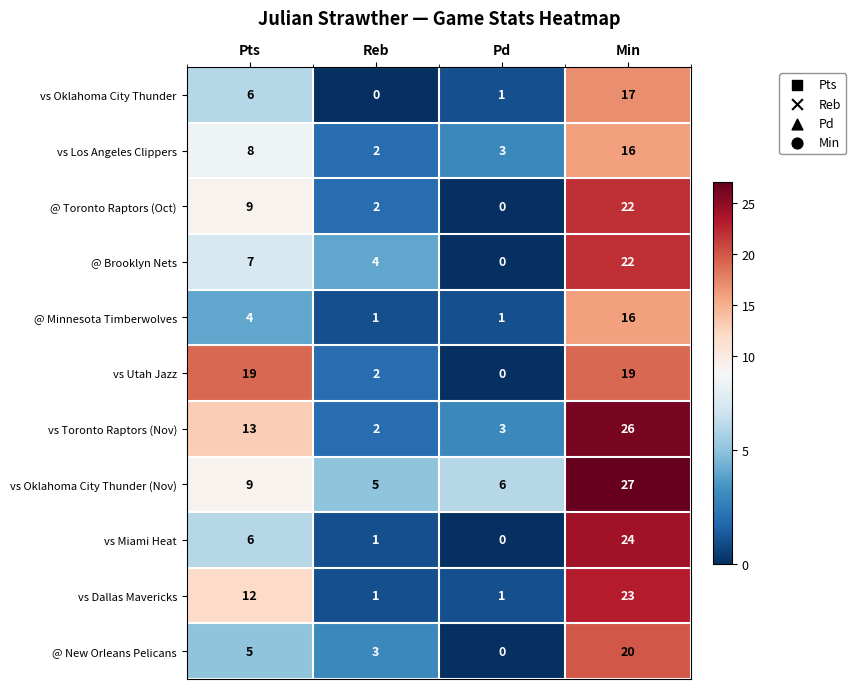

What is the greatest value displayed?

27